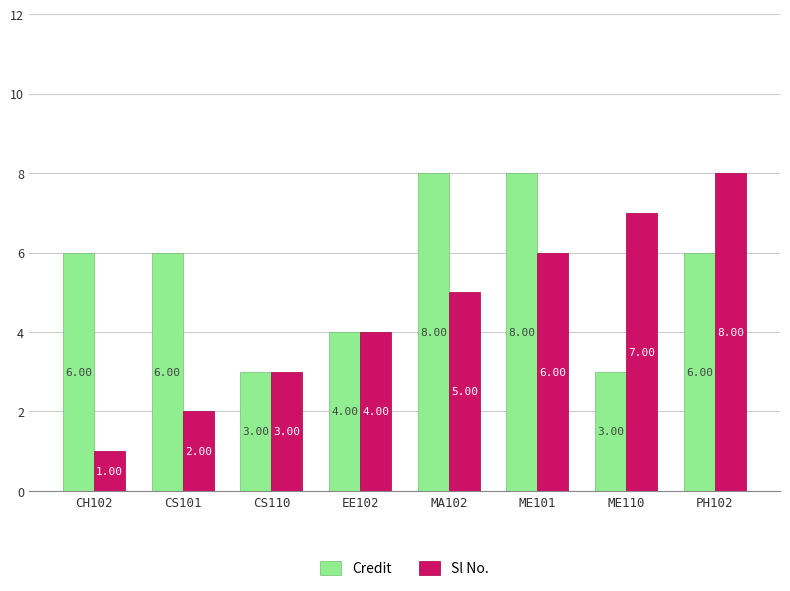

Count the number of categories in the chart.

8